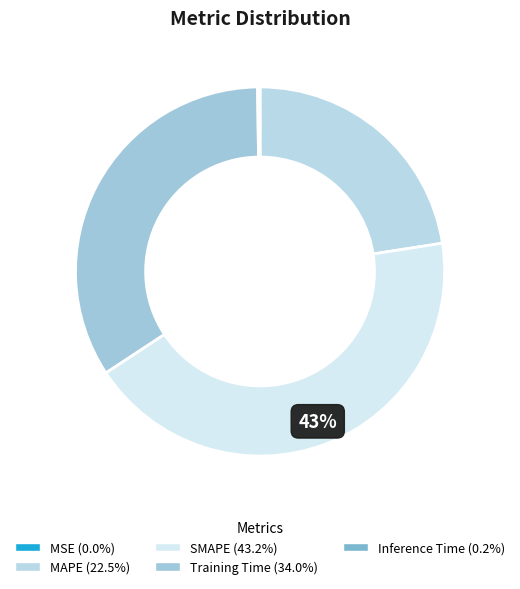

Which category has the biggest portion of the pie?

SMAPE